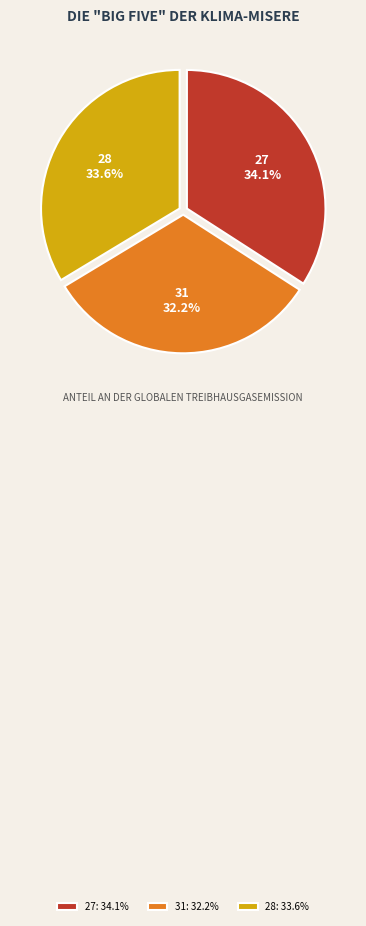

The 27 slice represents 34% of the pie. True or false?

True